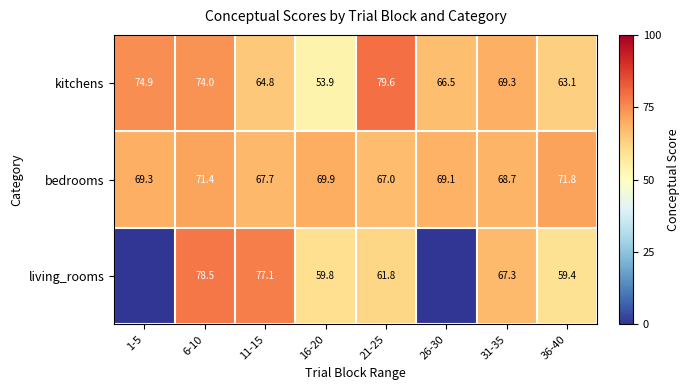

Which has a higher value, 11-15 or 26-30?

26-30